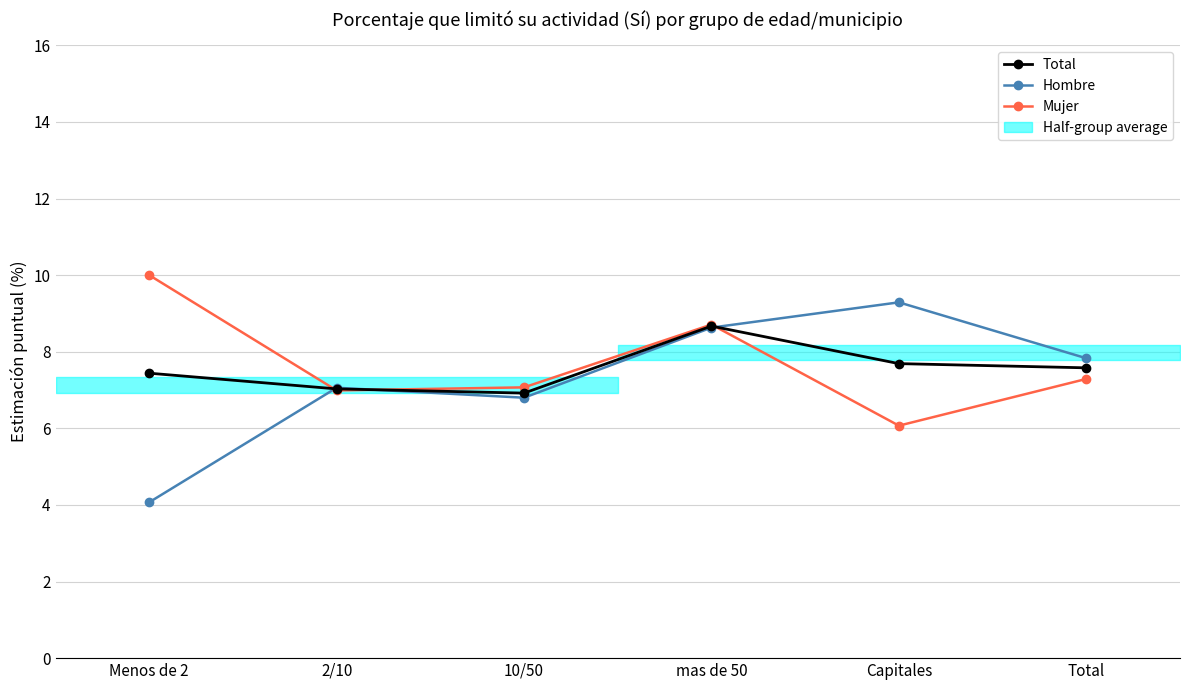

What is the total value across all series at mas de 50?

26.0